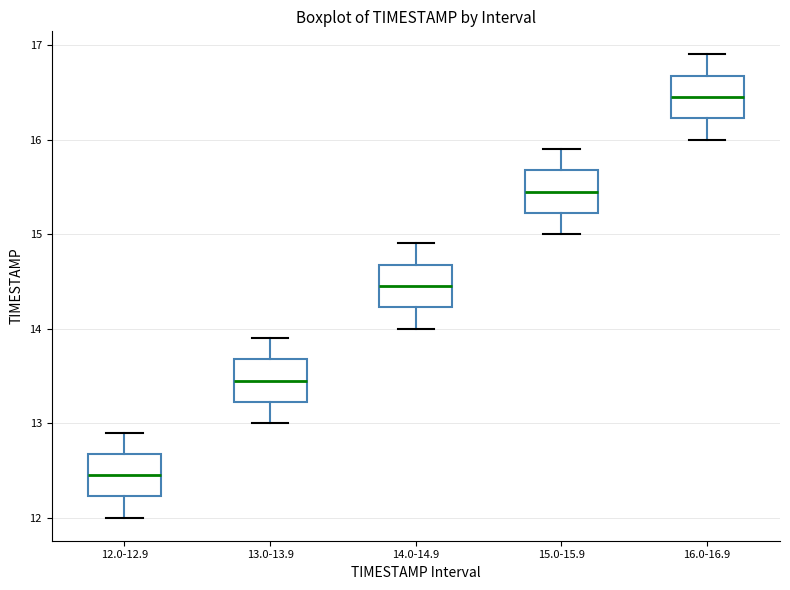

Where does the lower whisker of the box for 16.0-16.9 end on the y-axis? The values are not printed on the chart, so give them approximately, as read against the axis.

16.0